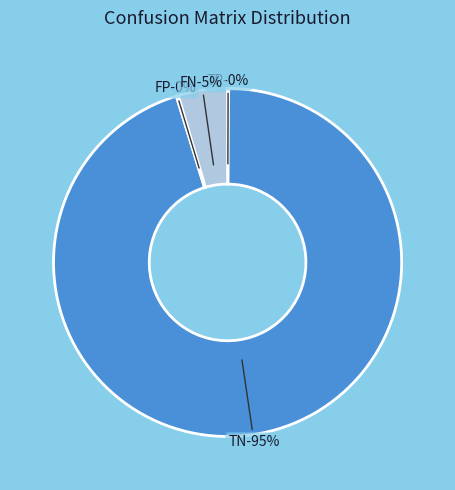

Is it true that FP is 14% of the pie?

False